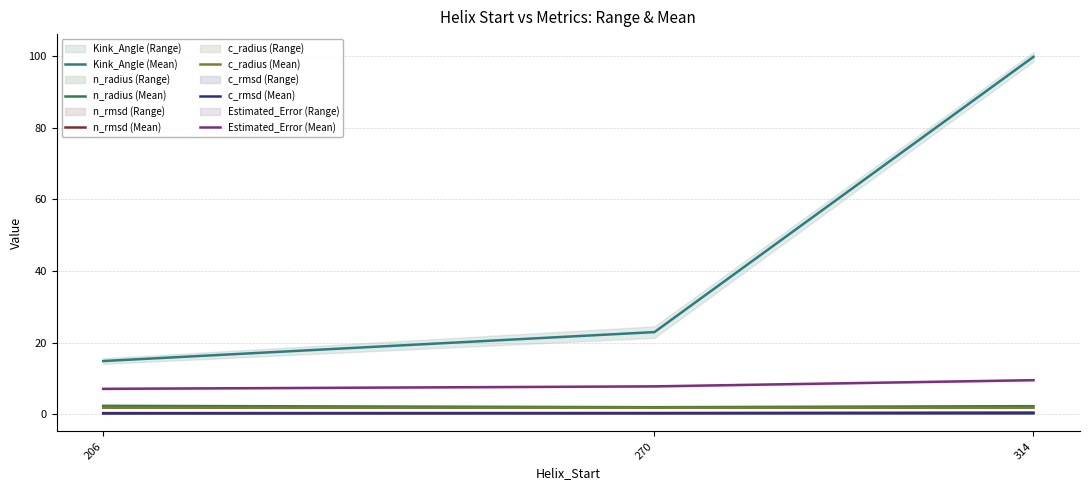

Which series has the widest spread of values?

Kink_Angle (Mean)